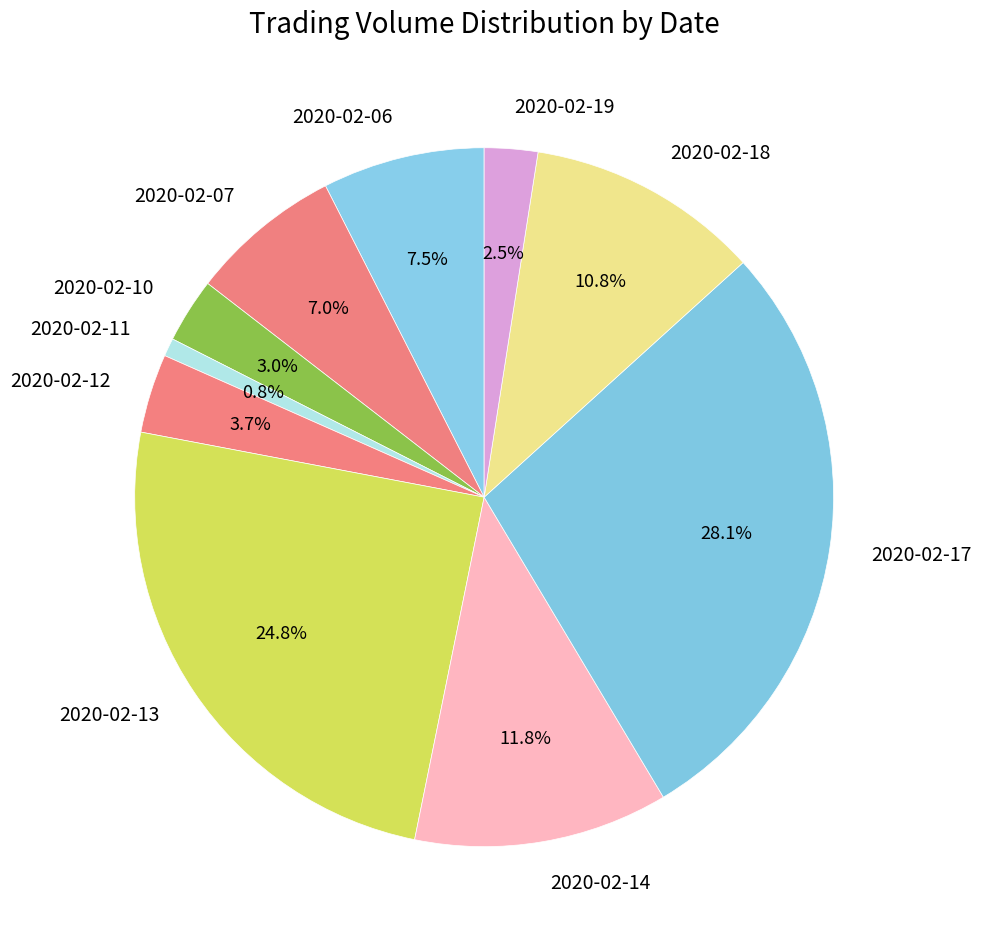

To the nearest percent, what percentage of the pie is 2020-02-18?

11%